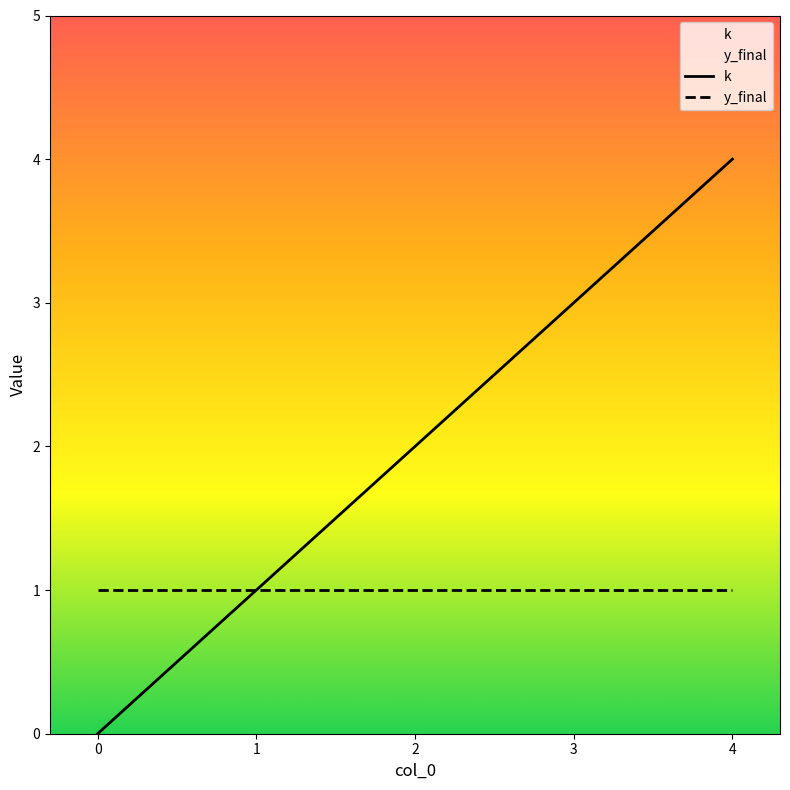

What is the average value?

2